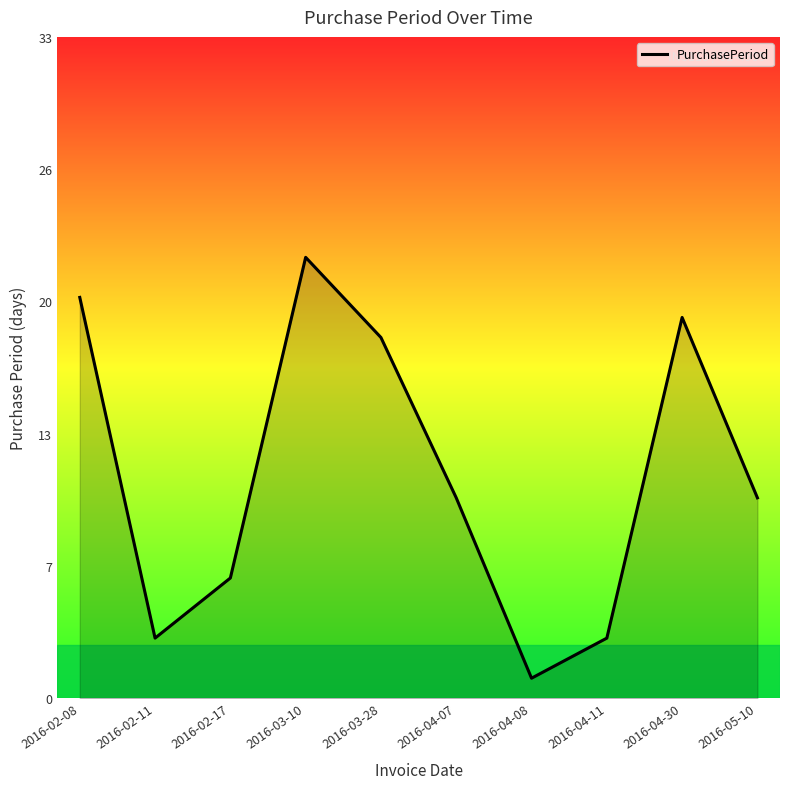

Approximately how many times larger is the value at 2016-05-10 compared to 2016-04-07?

1.0